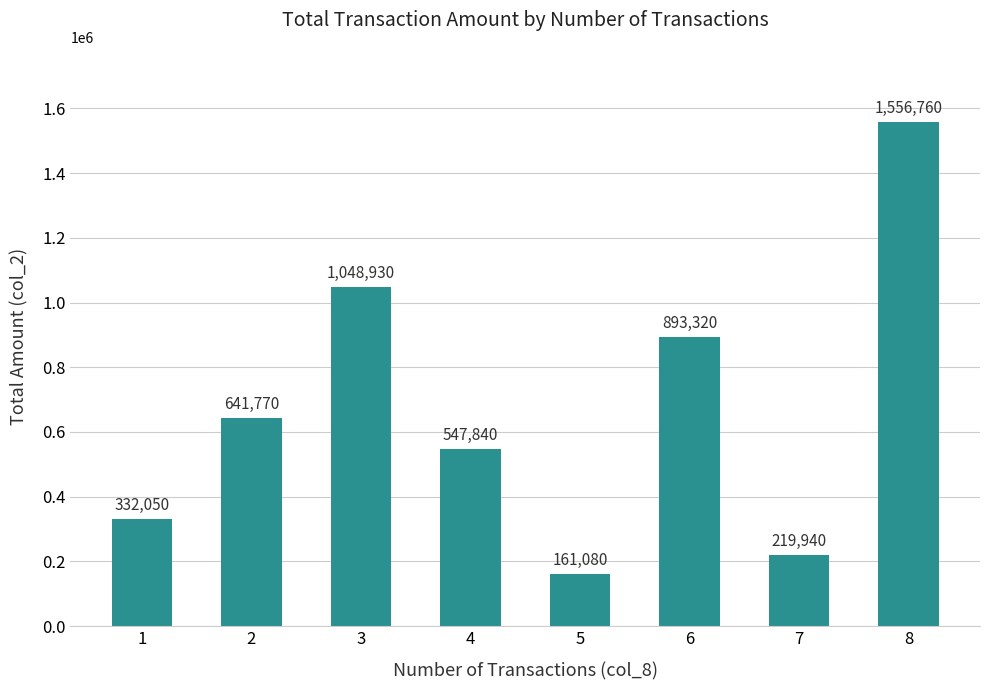

What is the change in value from 3 to 5?

-887850